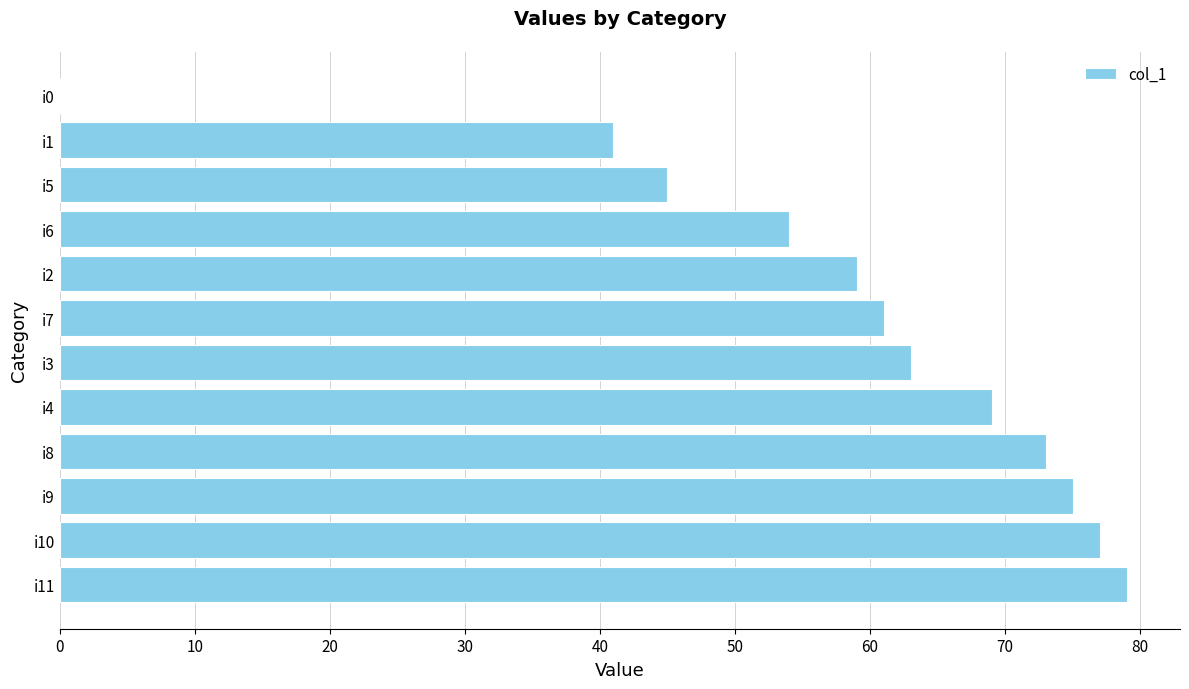

What is the sum of all values?

696